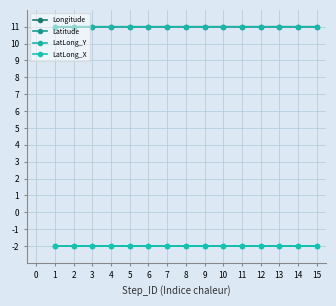

What is the highest value of the LatLong_Y series?

11.0